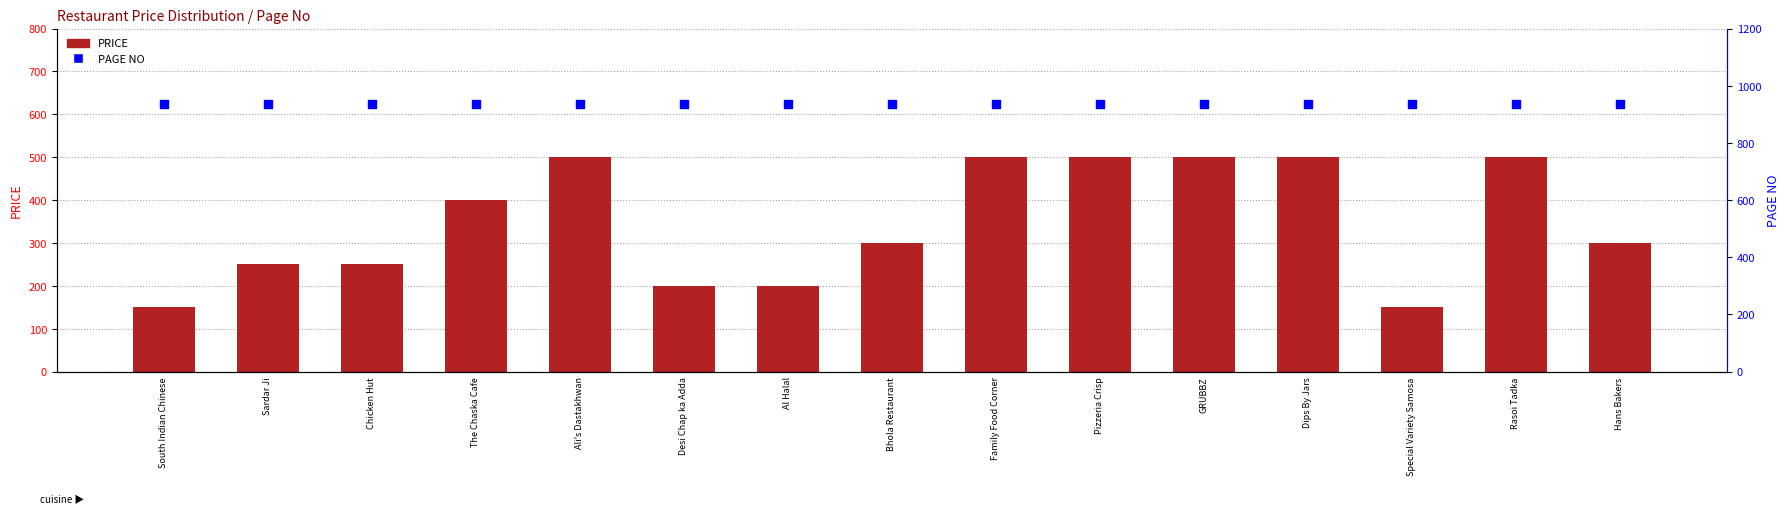

Which series contains the lowest Y value?

PRICE